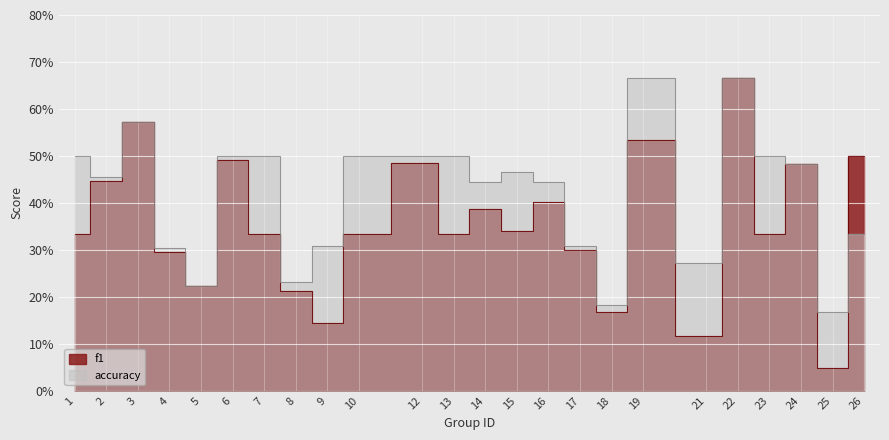

What is the sum of all accuracy values?

10.0